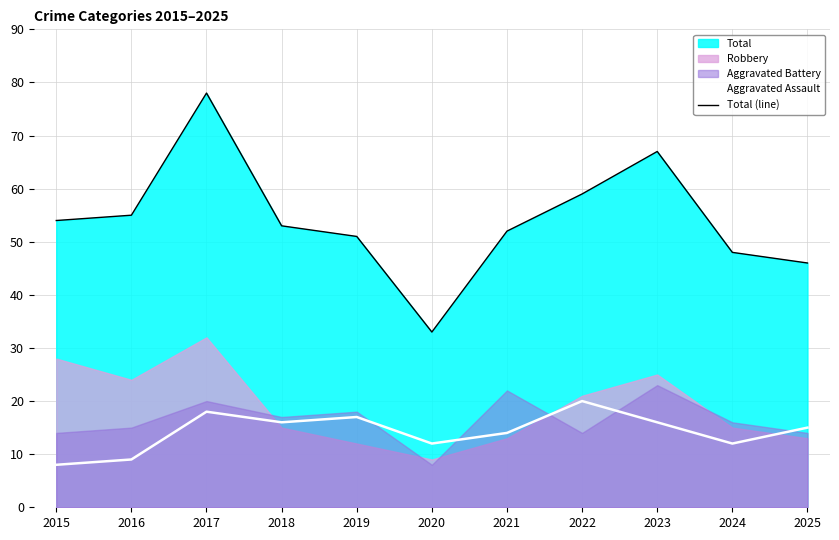

What is the minimum value for Aggravated Assault?

8